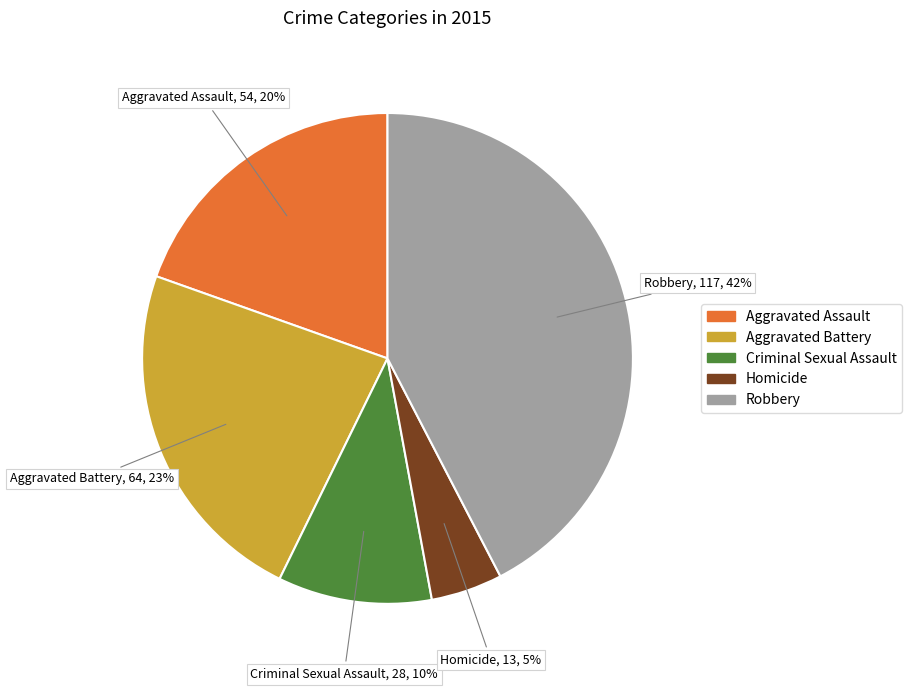

To the nearest percent, what percentage of the pie is Homicide?

5%